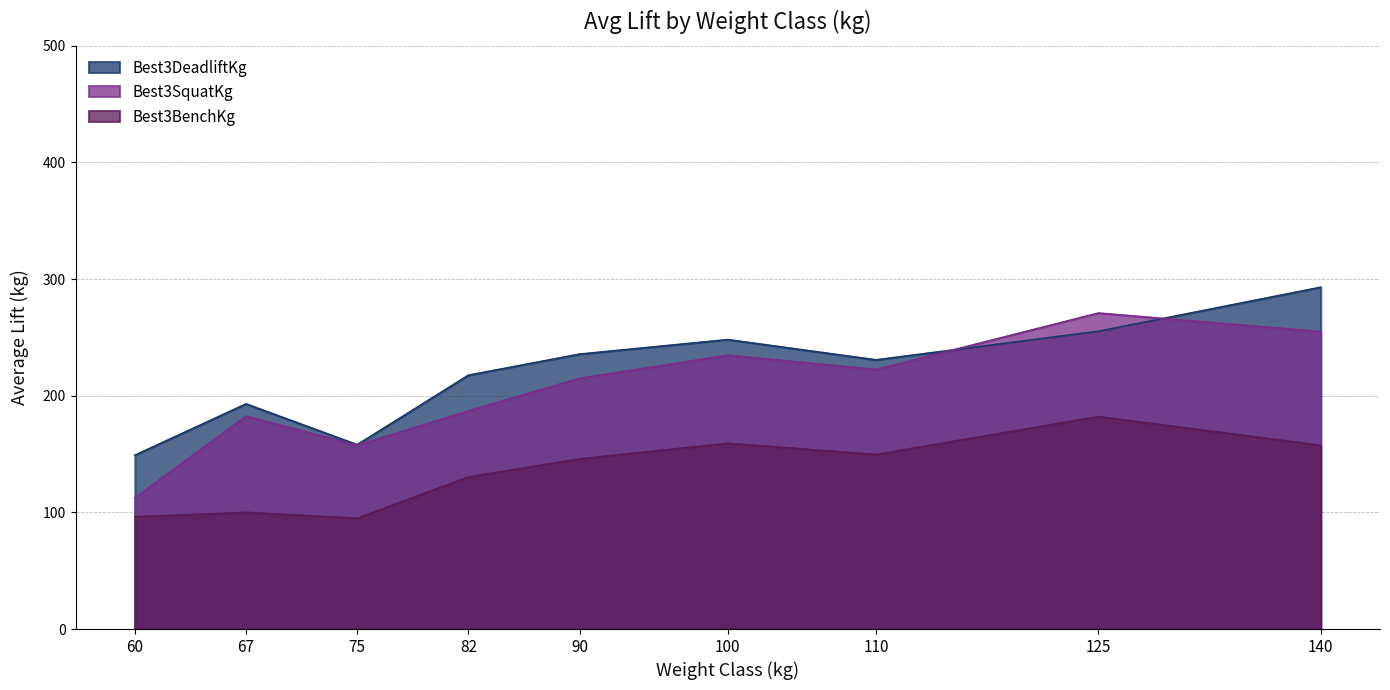

What is the approximate value of Best3SquatKg at 60?

112.5